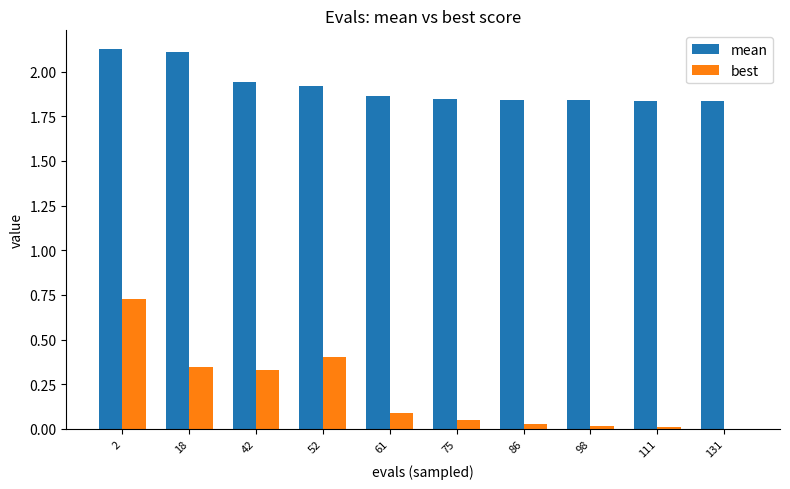

What is the sum of all best values?

2.0